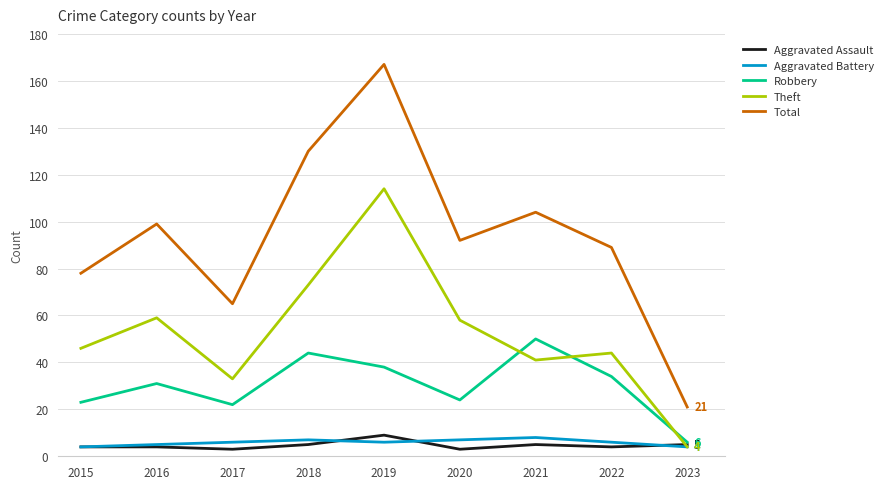

What value does the Theft series have at 2019?

114